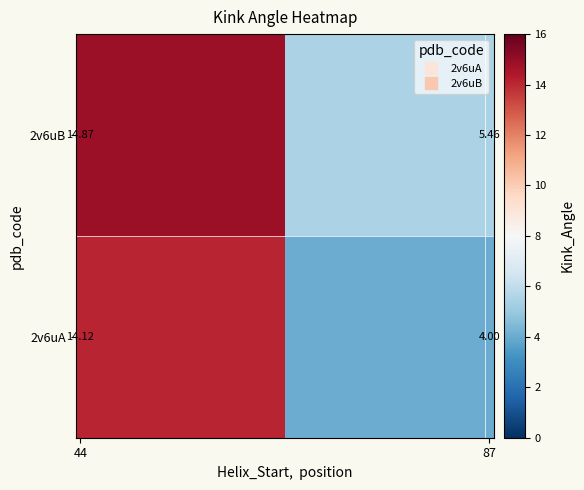

How many categories are shown in the chart?

2